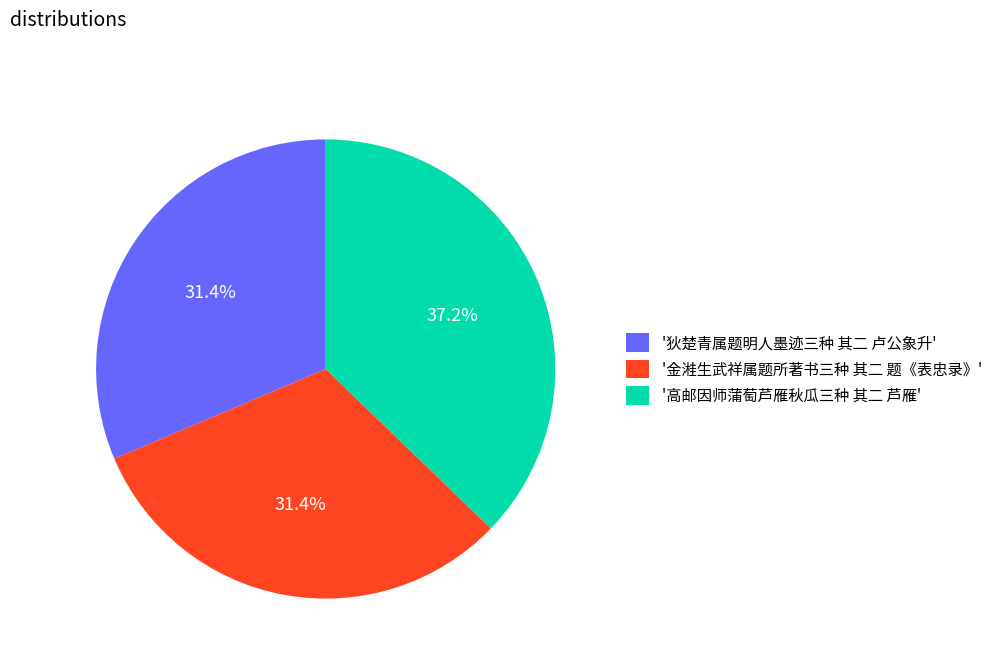

Is the sum of '金溎生武祥属题所著书三种 其二 题《表忠录》' and '高邮因师蒲萄芦雁秋瓜三种 其二 芦雁' greater than half?

Yes